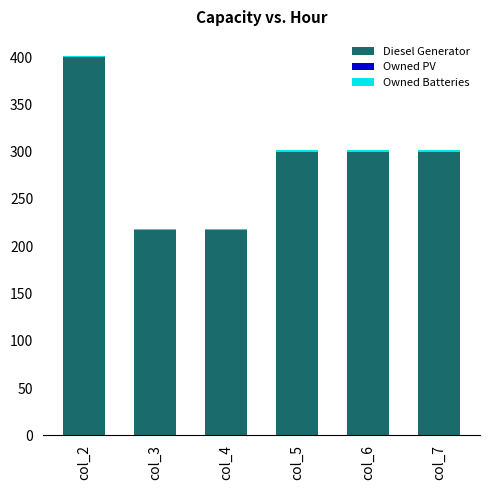

What is the average value of the Diesel Generator series?

289.0